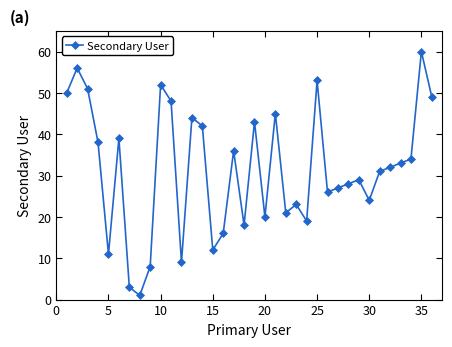

What is the greatest value displayed?

60